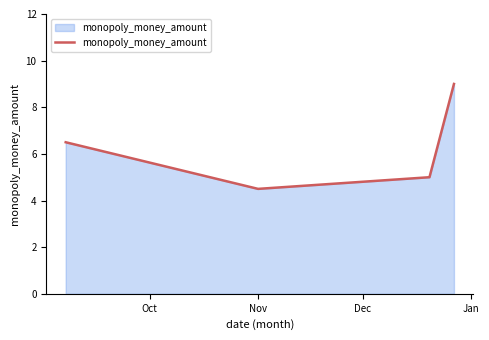

What is the smallest value displayed?

4.5